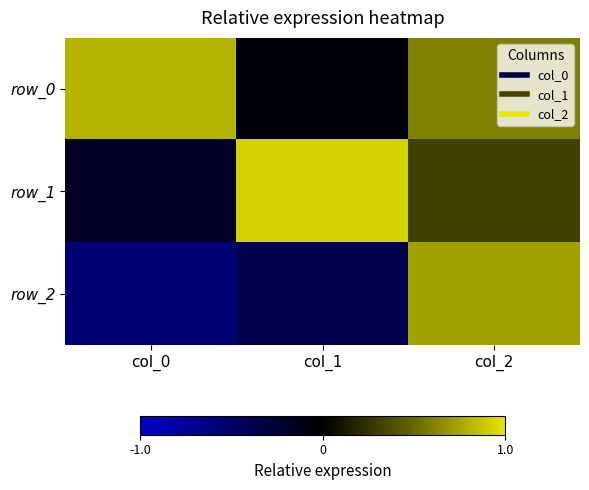

Count the number of data series in this chart.

3